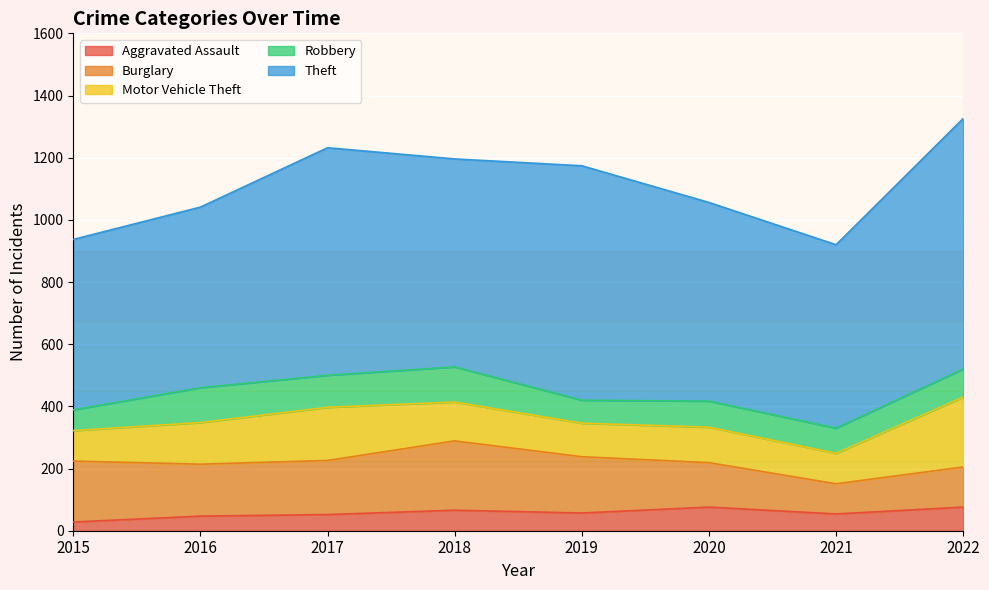

How many data points in Aggravated Assault are less than 57?

4